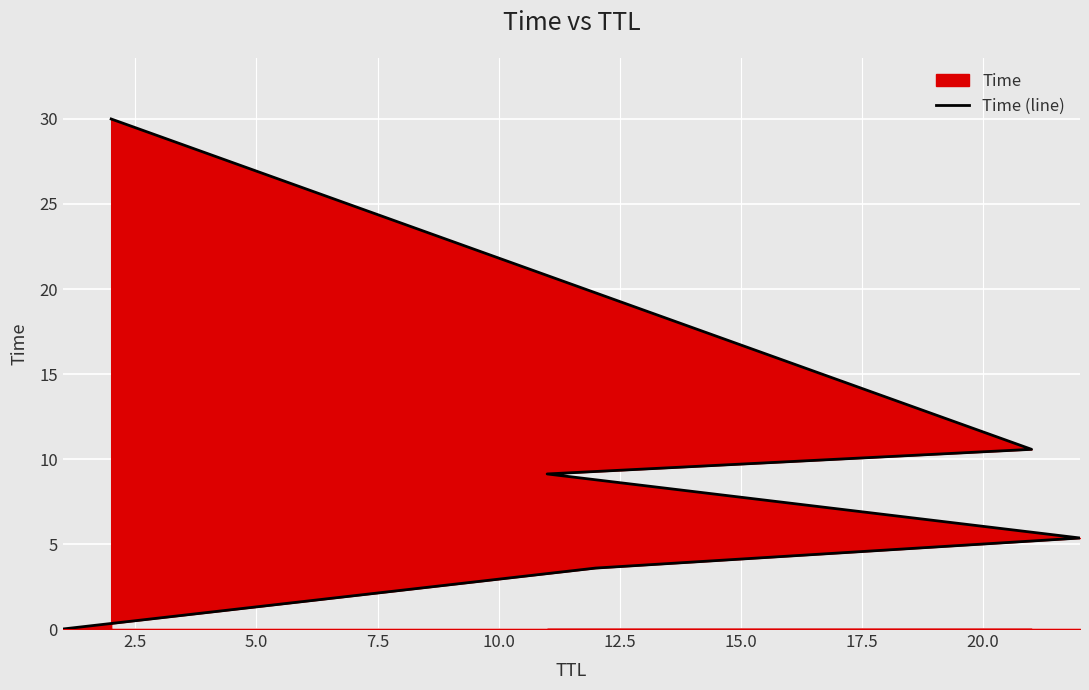

How many distinct data groups are displayed?

1